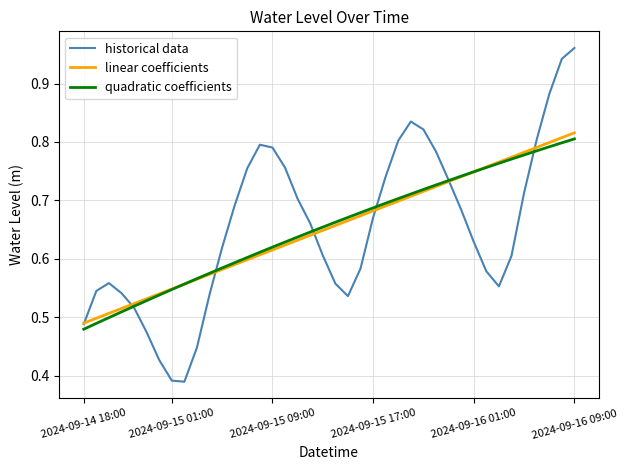

What are all the series names shown in the legend?

historical data, linear coefficients, quadratic coefficients